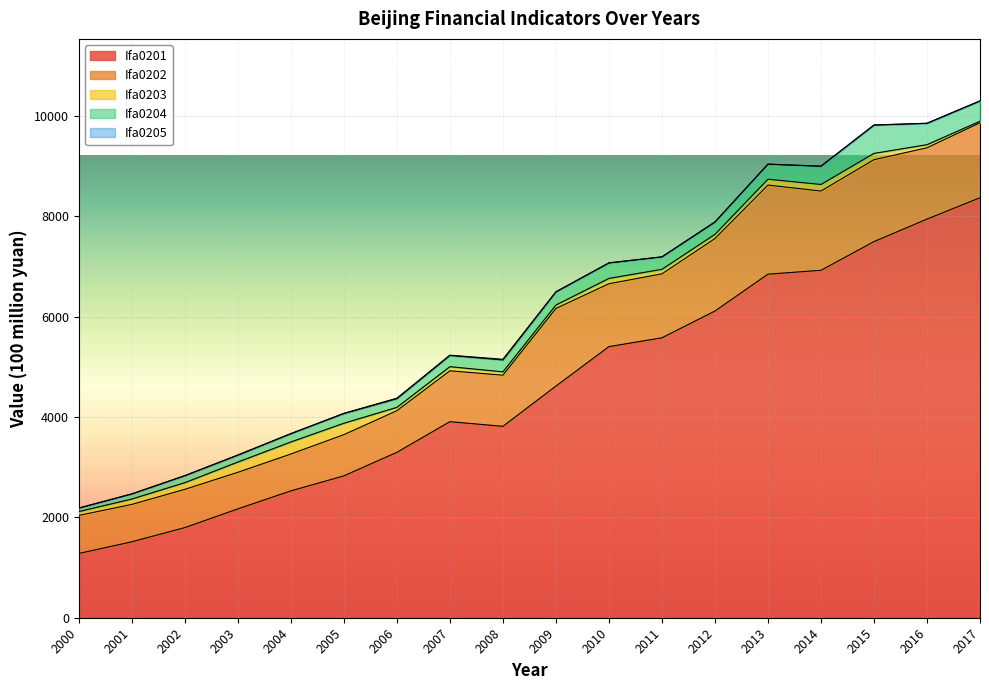

Reading left to right, transcribe all the data shown in this chart.

Ifa0201: 2000=1280.5	2001=1513.3	2002=1796.1	2003=2169.3	2004=2528.2	2005=2827.2	2006=3296.4	2007=3907.2	2008=3814.7	2009=4616.9	2010=5403.0	2011=5578.9	2012=6112.4	2013=6847.1	2014=6924.2	2015=7496.0	2016=7943.9	2017=8370.4
Ifa0202: 2000=758.1	2001=744.9	2002=762.7	2003=728.9	2004=734.4	2005=821.3	2006=829.7	2007=1014.4	2008=1019.2	2009=1546.7	2010=1253.4	2011=1274.1	2012=1444.5	2013=1775.0	2014=1579.3	2015=1631.7	2016=1422.1	2017=1494.2
Ifa0203: 2000=76.7	2001=107.1	2002=132.7	2003=204.2	2004=239.8	2005=227.3	2006=66.2	2007=82.0	2008=66.7	2009=68.1	2010=105.9	2011=90.4	2012=83.6	2013=117.4	2014=131.2	2015=126.1	2016=61.7	2017=30.4
Ifa0204: 2000=69.3	2001=102.2	2002=139.5	2003=137.6	2004=166.3	2005=193.5	2006=172.7	2007=222.9	2008=237.0	2009=260.6	2010=308.2	2011=247.8	2012=245.0	2013=298.9	2014=362.6	2015=564.1	2016=426.0	2017=404.6
Ifa0205: 2000=1.2	2001=0.4	2002=0.4	2003=3.6	2004=0.0	2005=4.2	2006=10.5	2007=6.0	2008=13.3	2009=3.7	2010=1.8	2011=1.4	2012=1.2	2013=2.3	2014=2.3	2015=2.2	2016=0.1	2017=0.1